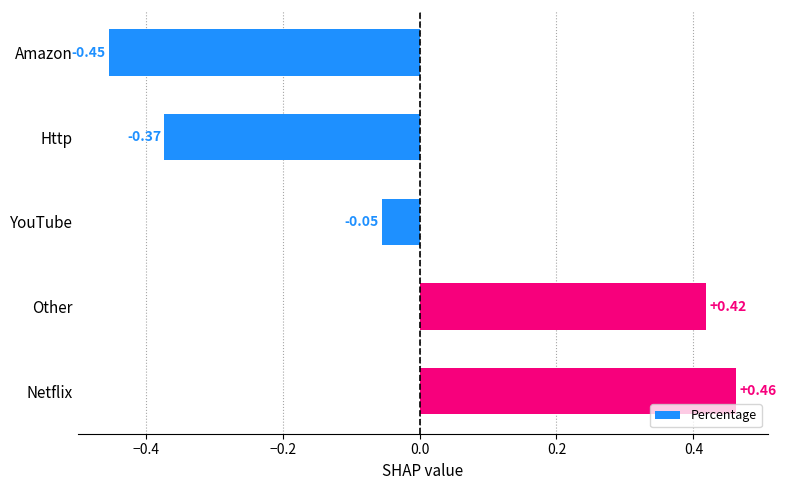

Rank the categories by value from lowest to highest.

Amazon, Http, YouTube, Other, Netflix